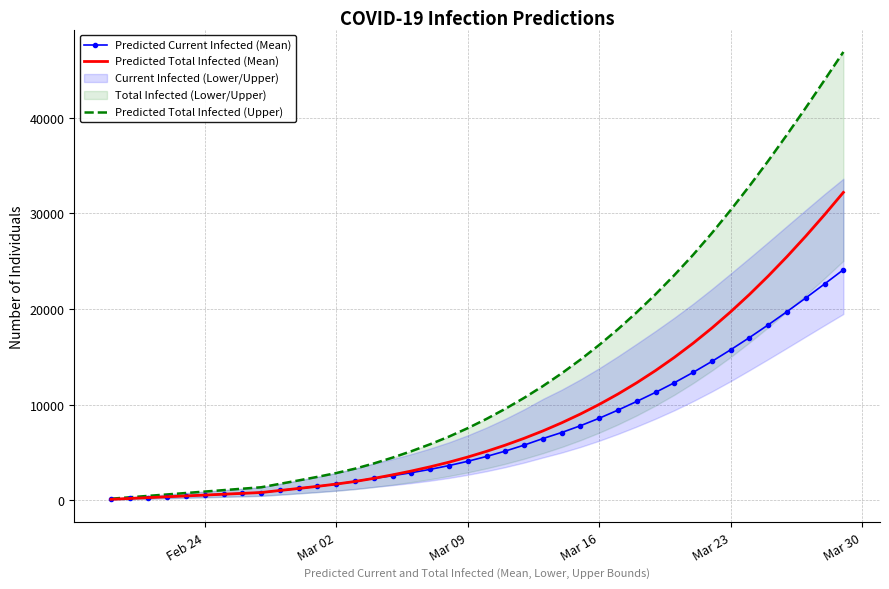

Is this an area chart (filled region under the line)?

No